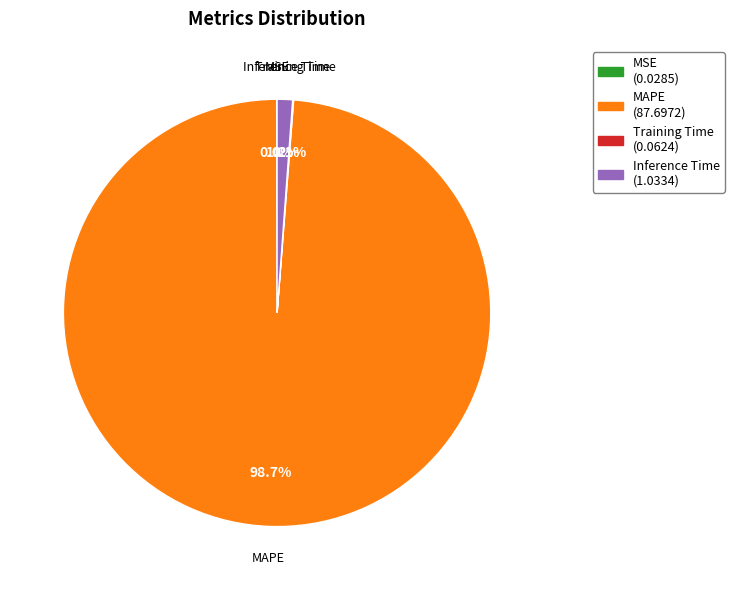

Is there a majority slice in this chart?

Yes